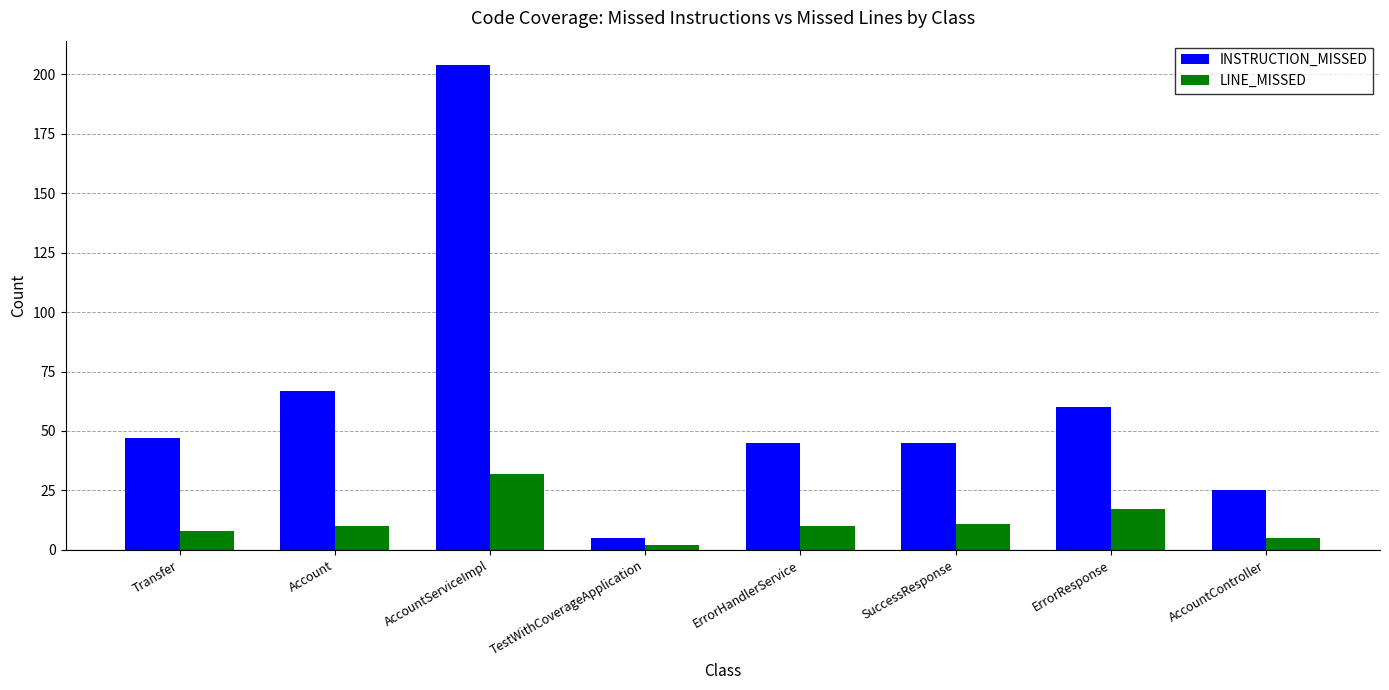

What is the minimum value shown in the chart?

2